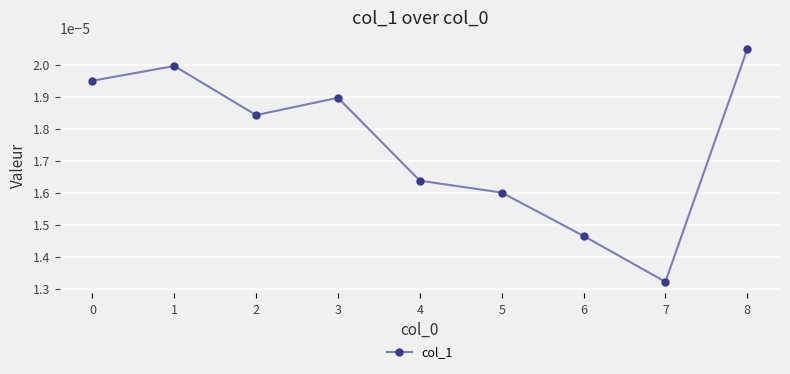

How many data points does each series have?

9